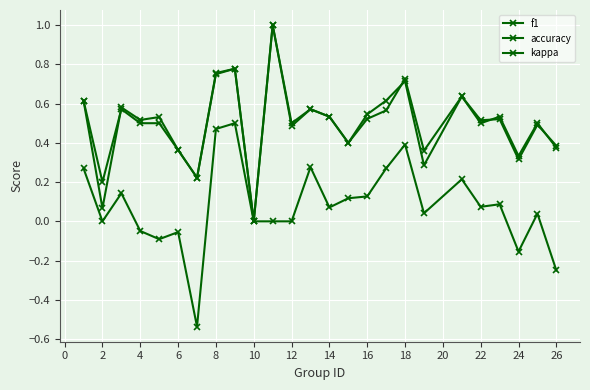

How many series are shown in this chart?

3